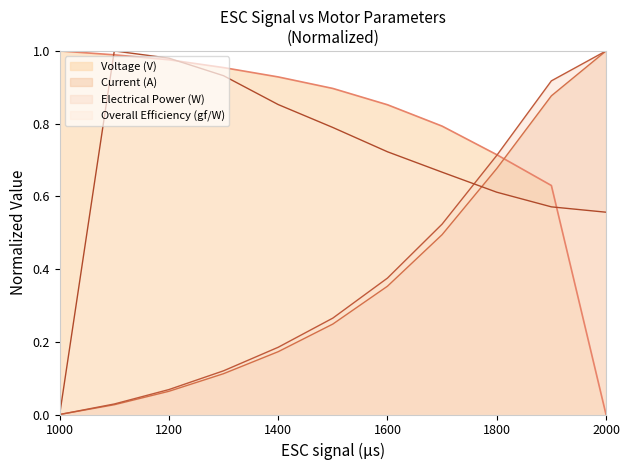

Is it true that Current (A) equals 1.2 at 1800?

False